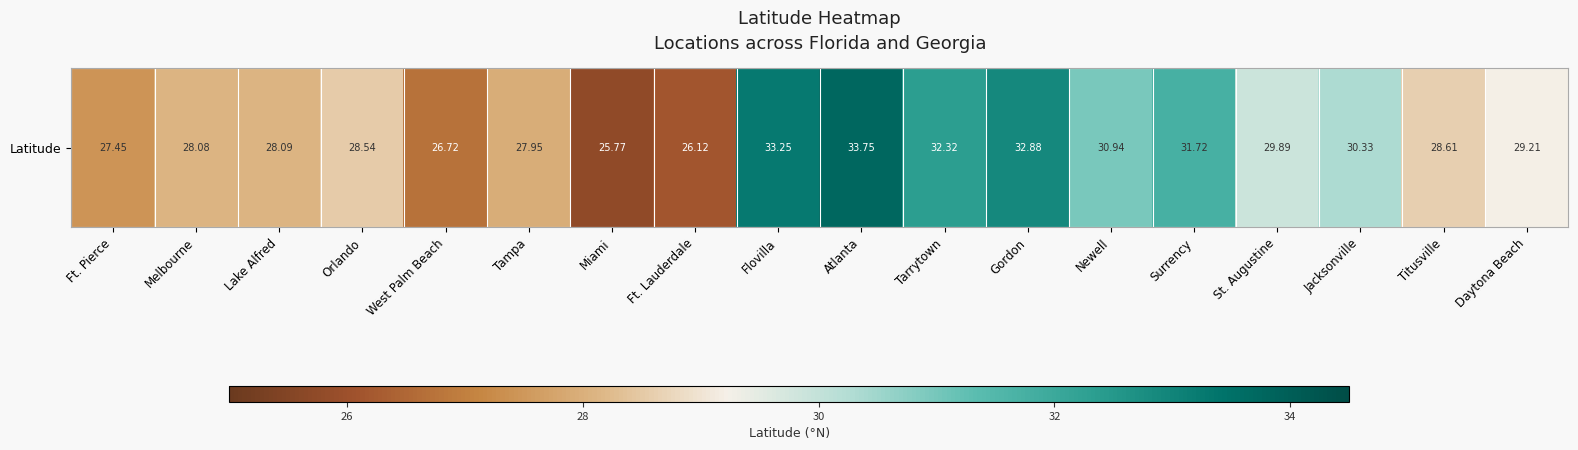

What is the approximate value at Ft. Lauderdale?

26.1